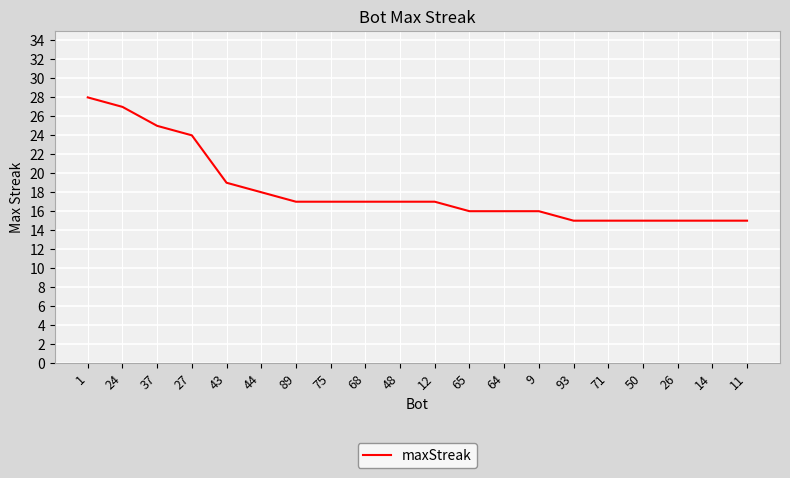

Reading right to left, extract all data points from this chart.

11=15	14=15	26=15	50=15	71=15	93=15	9=16	64=16	65=16	12=17	48=17	68=17	75=17	89=17	44=18	43=19	27=24	37=25	24=27	1=28